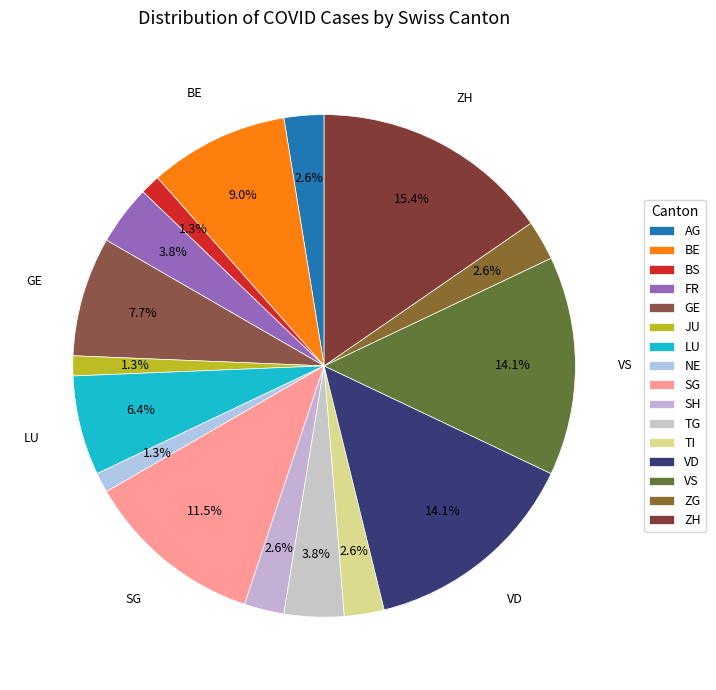

Combined, do ZH and VD account for over 50%?

No